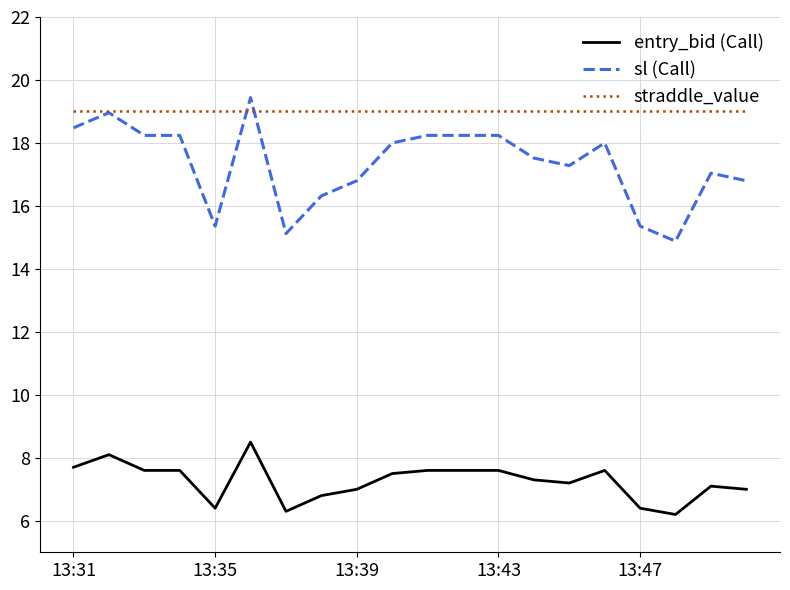

What is the maximum value for straddle_value?

19.0